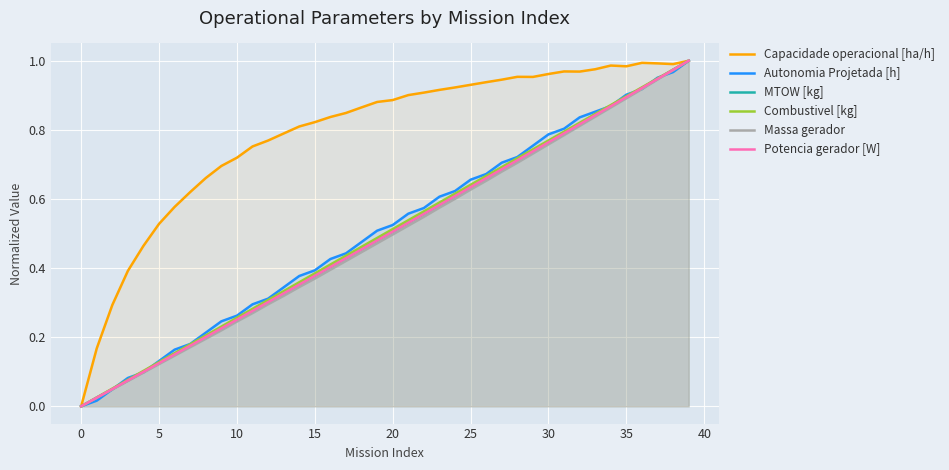

At which category is the sum across all series the highest?

39